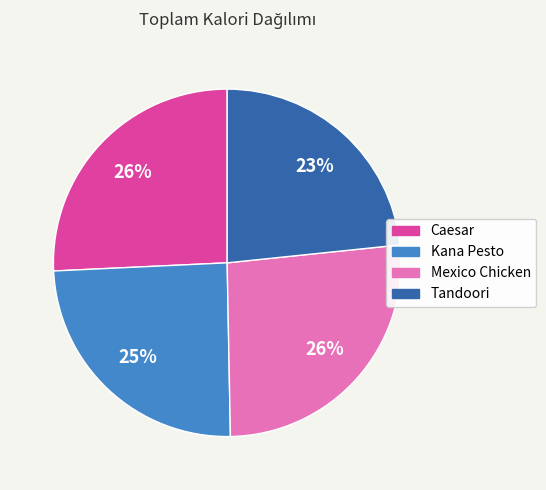

Do Caesar and Tandoori together represent more than half of the pie?

No